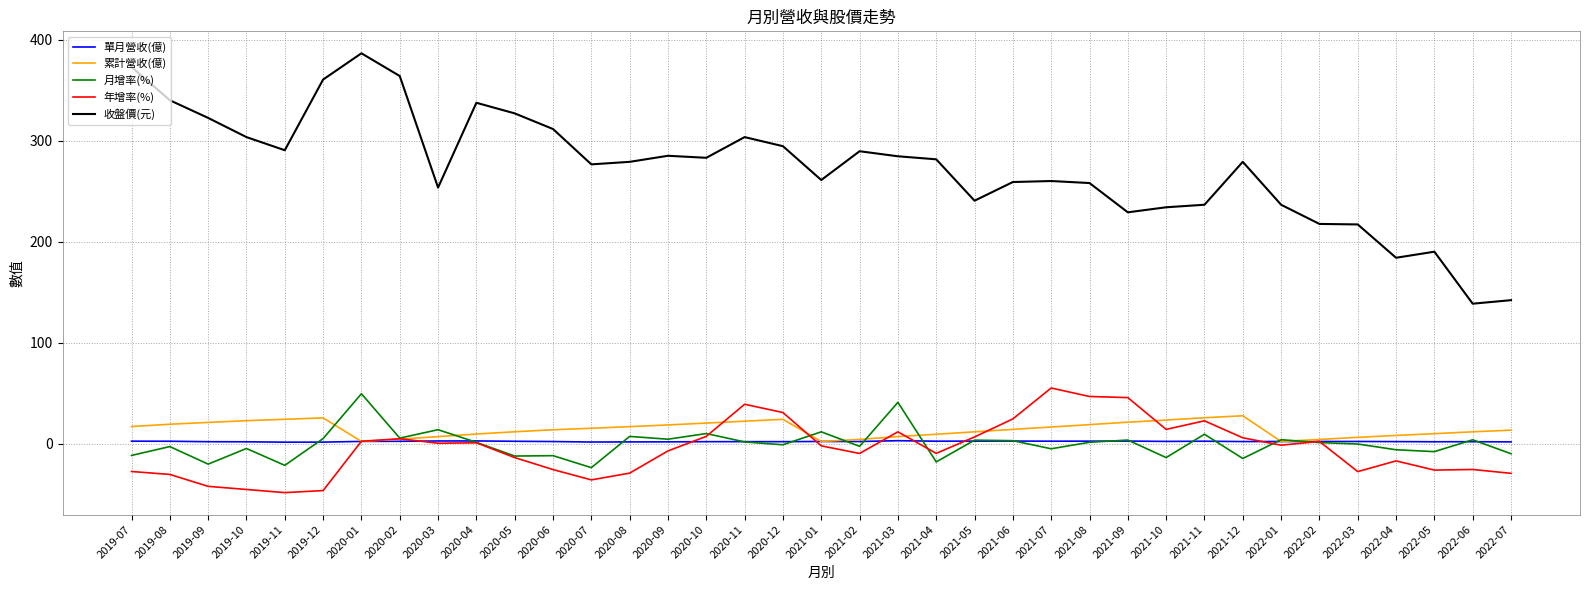

What is the difference between the 年增率(%) values at 2019-11 and 2020-08?

19.3